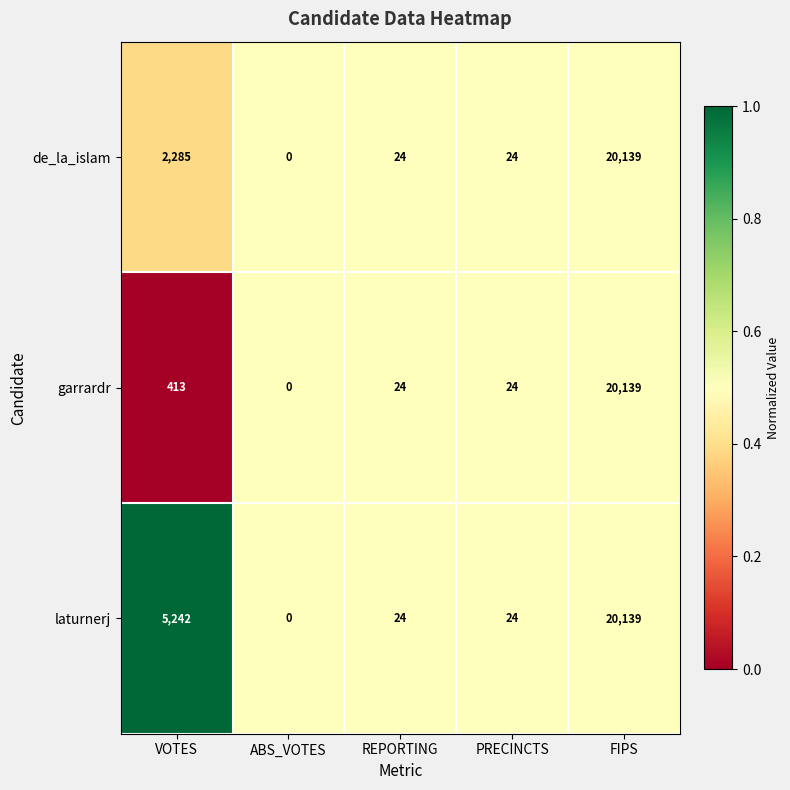

What is the total value across all series at ABS_VOTES?

0